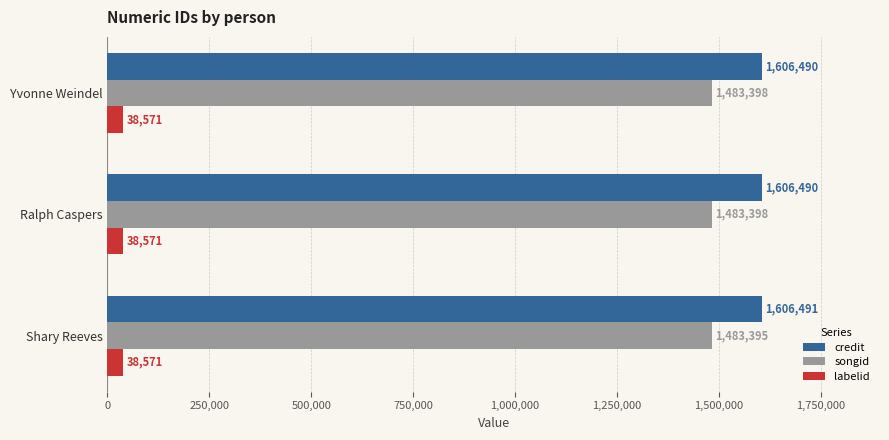

What is the average value of the songid series?

1483397